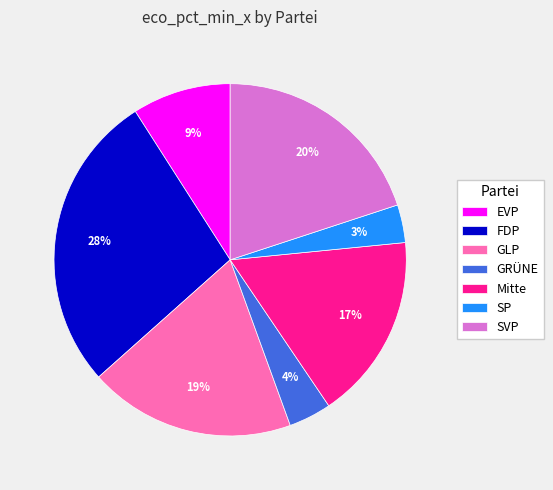

Combined, do GRÜNE and EVP account for over 50%?

No